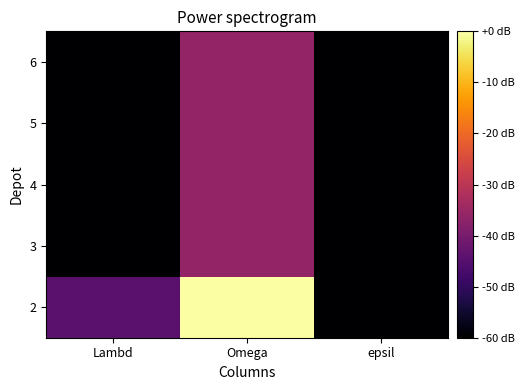

Rank the series at Lambd from highest to lowest value.

2, 3, 4, 5, 6